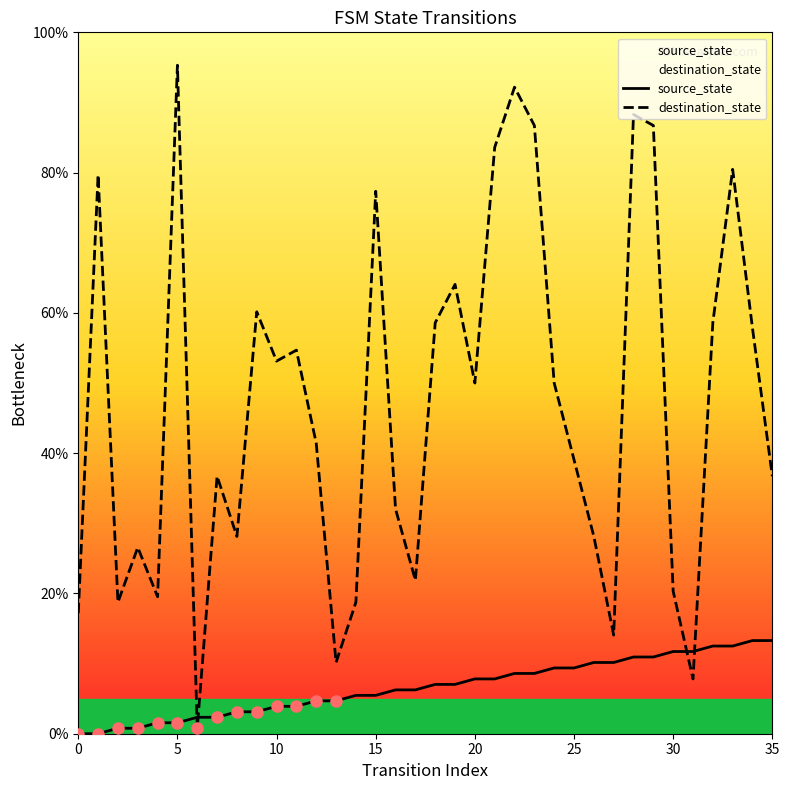

How many data points in destination_state are less than 50?

18